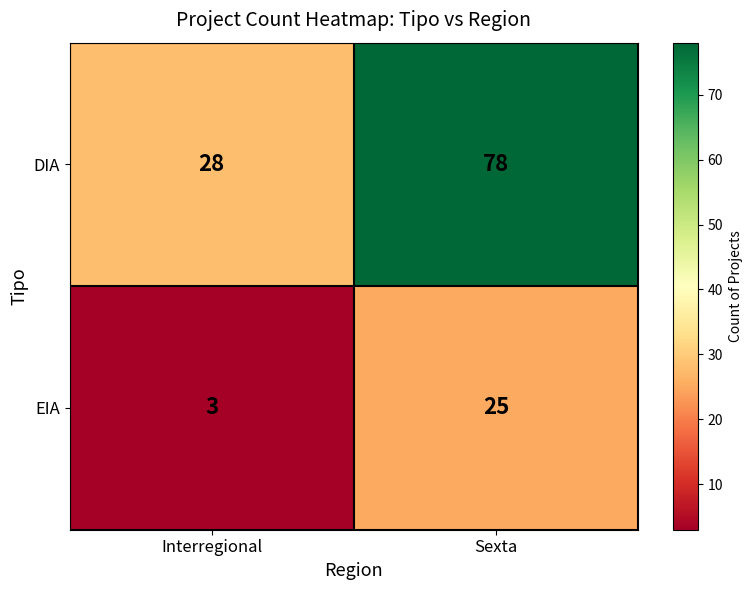

What is the approximate value of DIA at Interregional, to the nearest 10?

30